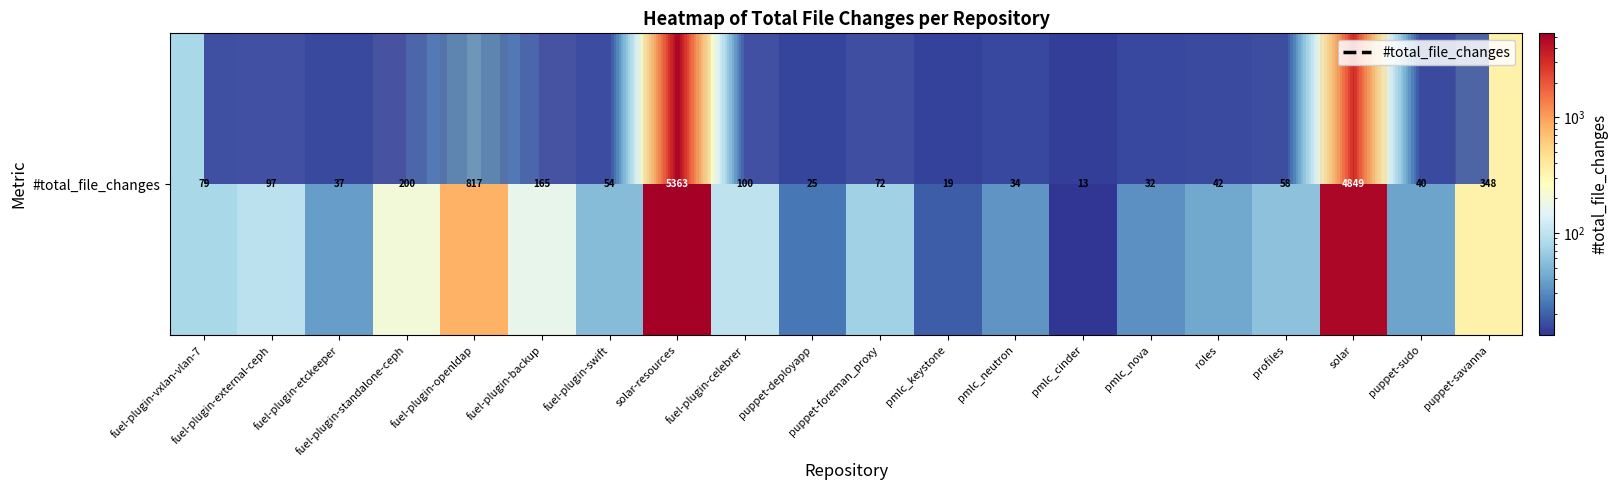

What is the smallest value displayed?

13